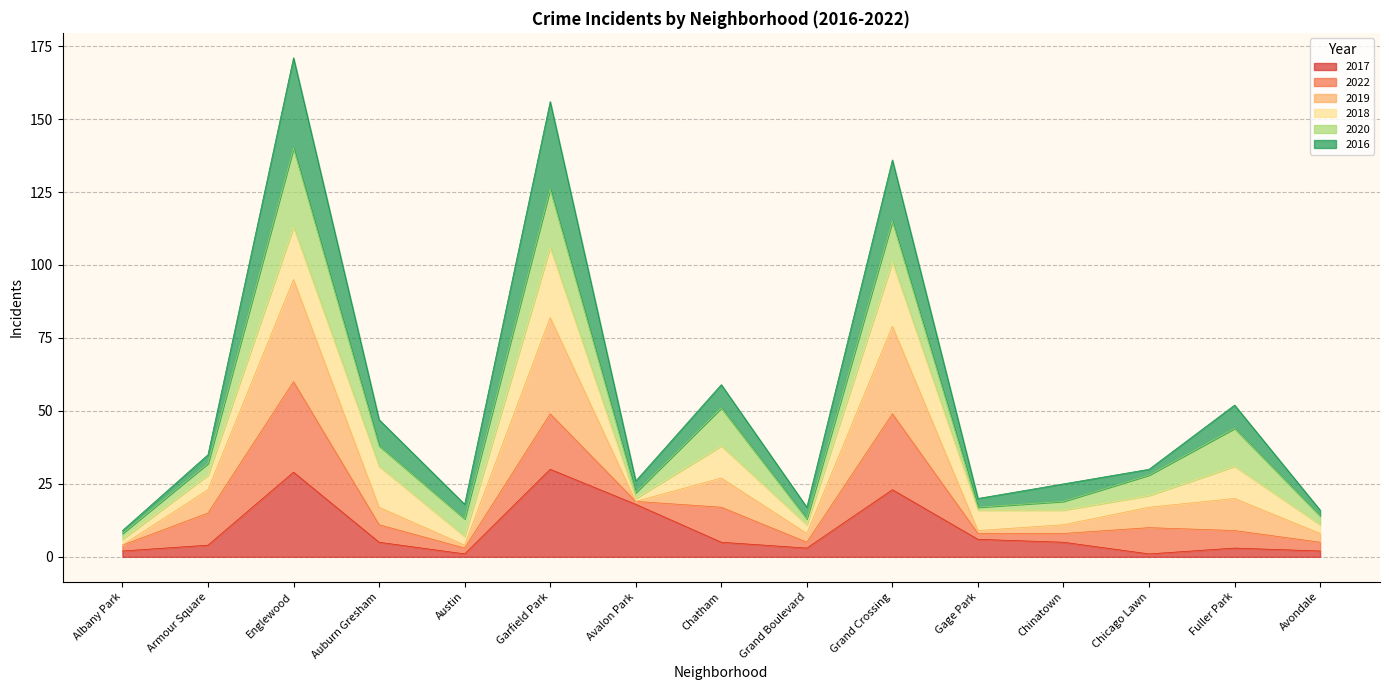

The value of 2017 at Gage Park is 6. True or false?

True